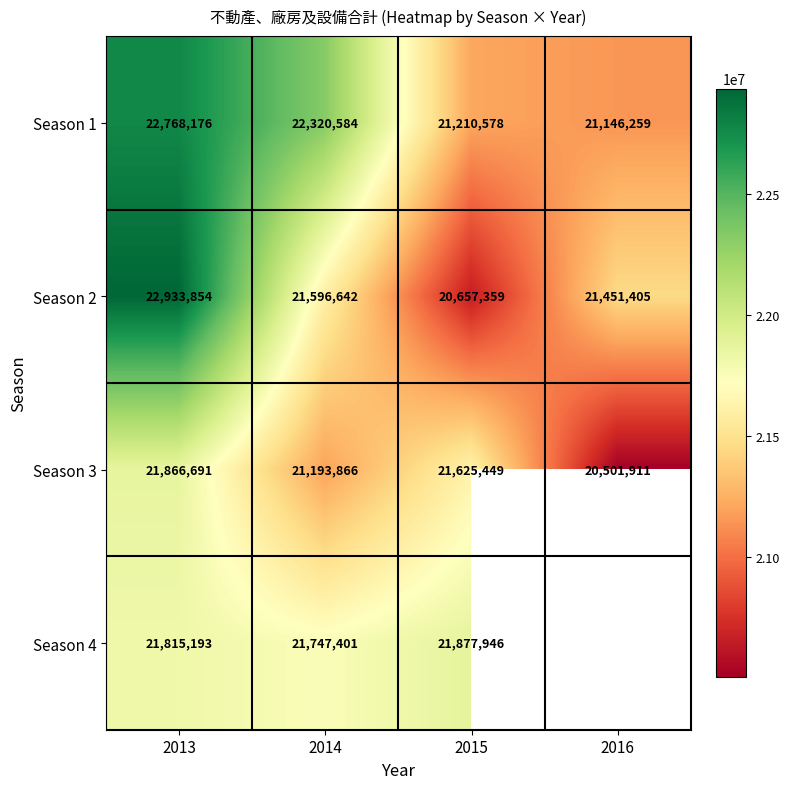

Is it true that Season 2 equals 21596642.0 at 2014?

True